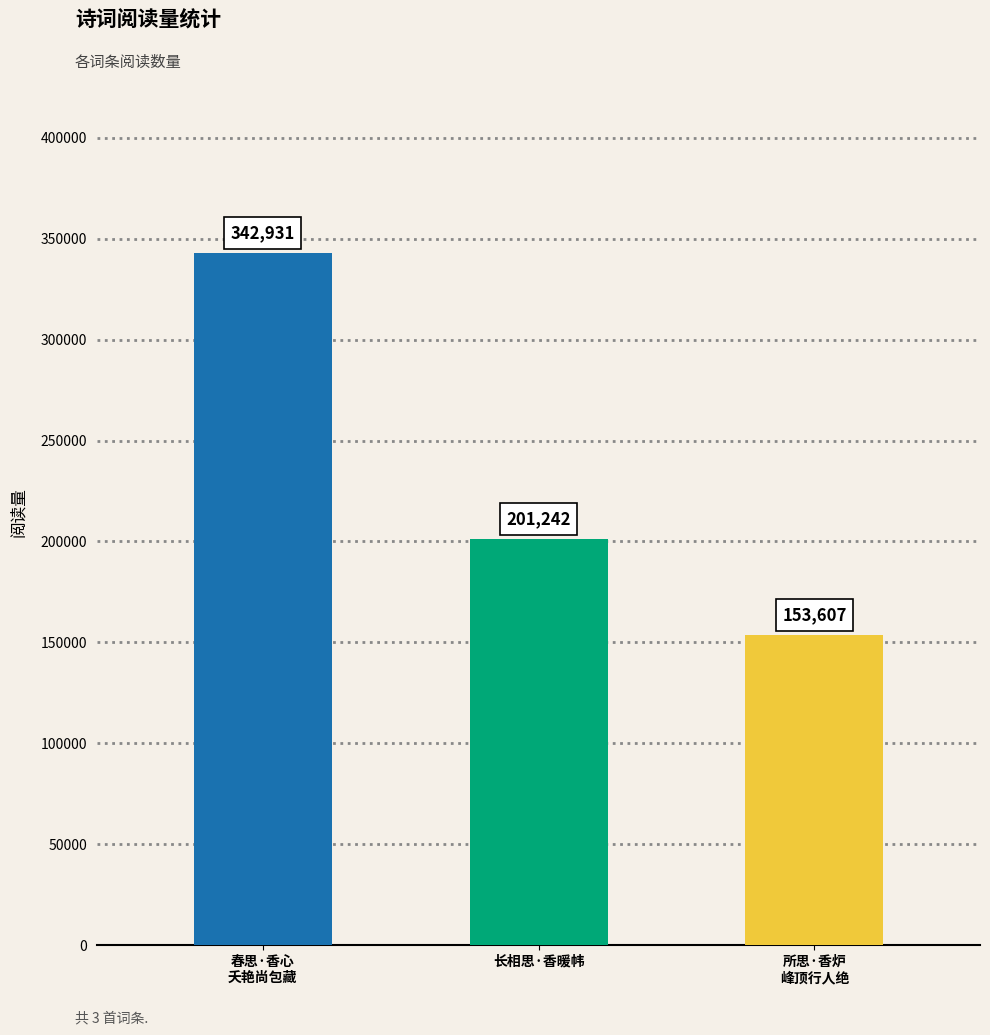

How many values are between 153607 and 342931?

3